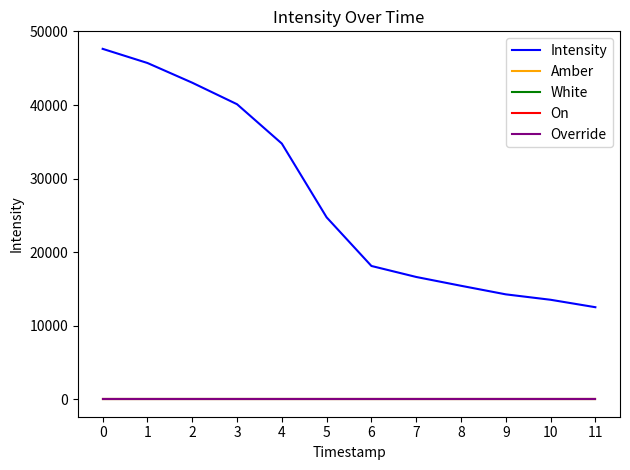

How many lines are shown in the chart?

5